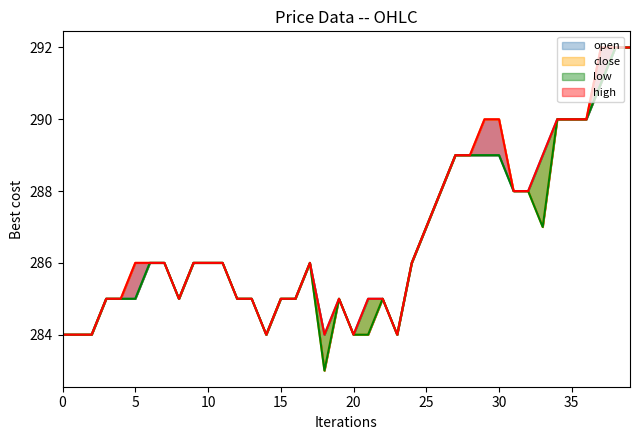

List the series in order of their peak value, highest first.

open, close, high, low